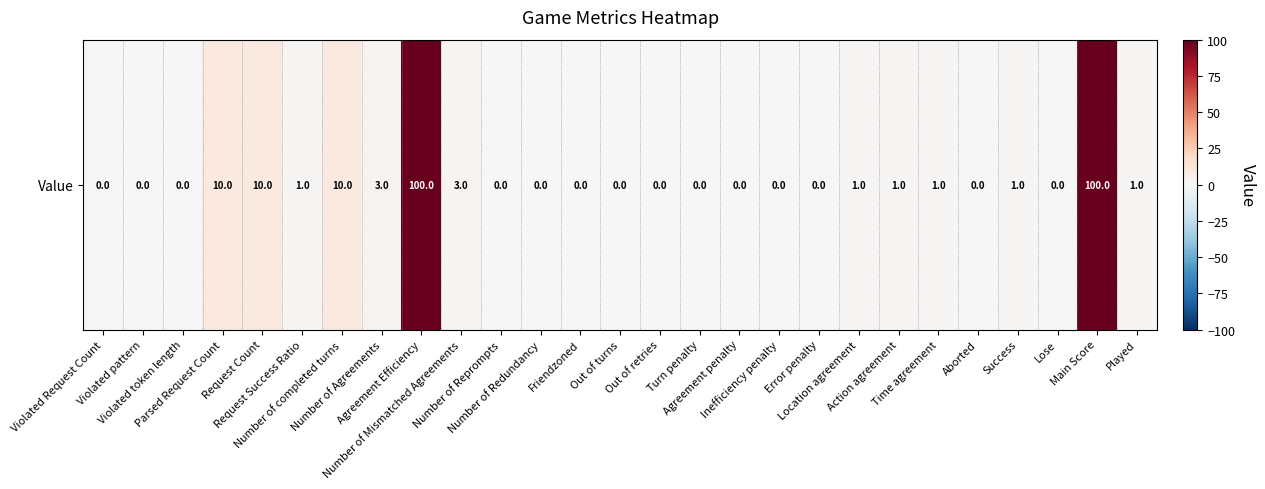

Reading left to right, transcribe all the data shown in this chart.

Violated Request Count=0	Violated pattern=0	Violated token length=0	Parsed Request Count=10	Request Count=10	Request Success Ratio=1	Number of completed turns=10	Number of Agreements=3	Agreement Efficiency=100	Number of Mismatched Agreements=3	Number of Reprompts=0	Number of Redundancy=0	Friendzoned=0	Out of turns=0	Out of retries=0	Turn penalty=0	Agreement penalty=0	Inefficiency penalty=0	Error penalty=0	Location agreement=1	Action agreement=1	Time agreement=1	Aborted=0	Success=1	Lose=0	Main Score=100	Played=1